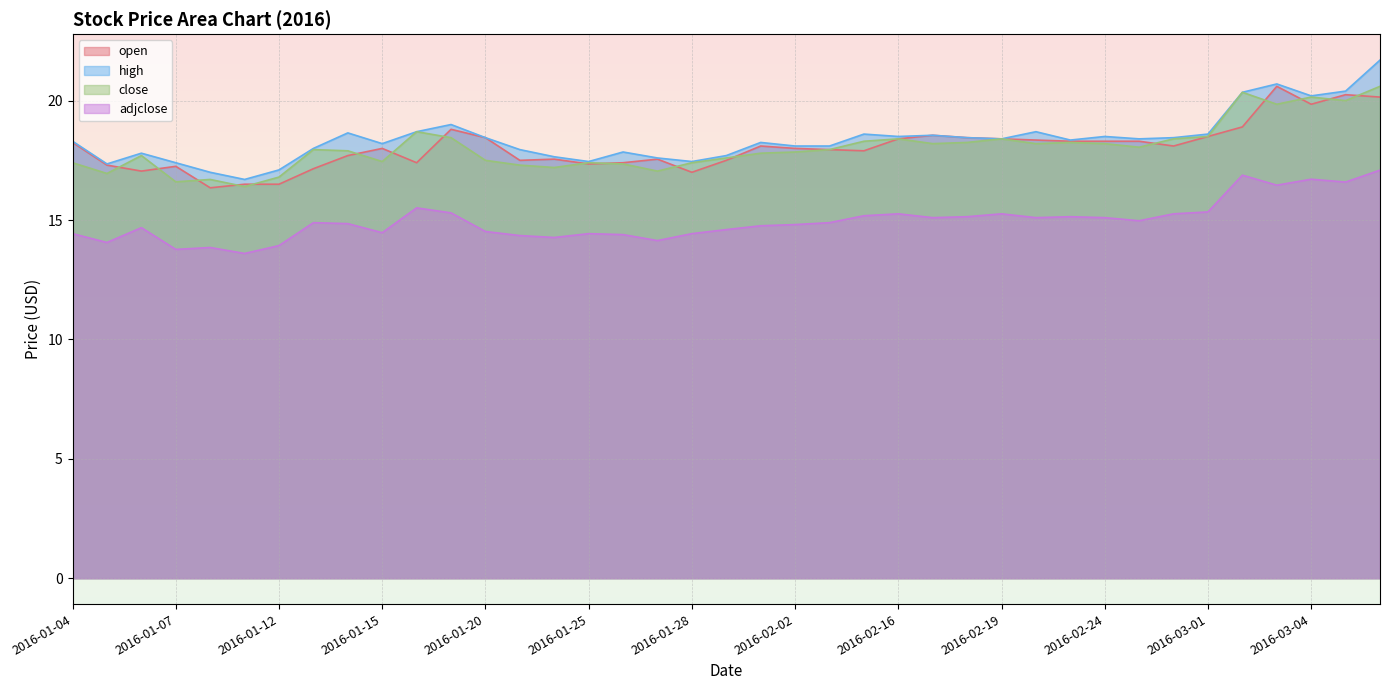

Which series has the largest total across all categories?

high